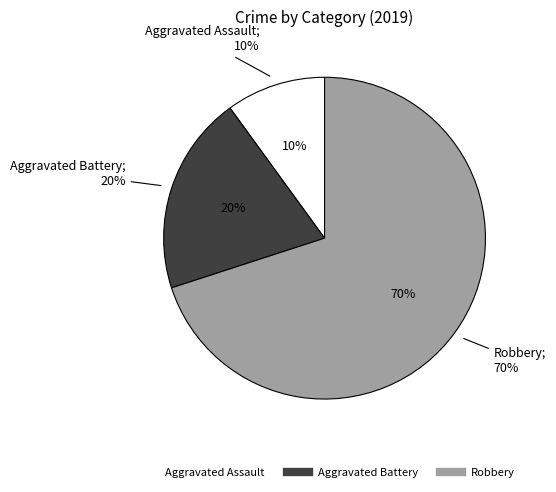

What percentage do Aggravated Assault and Robbery together represent?

80.0%